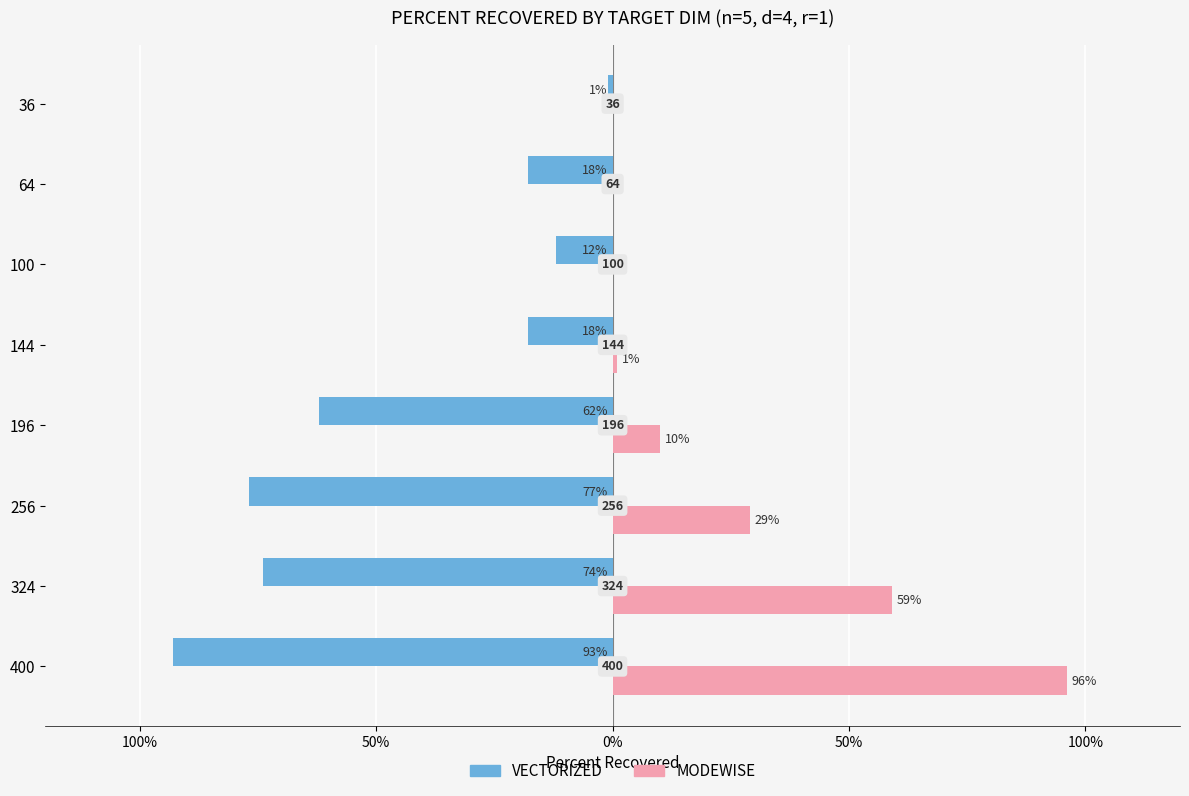

Reading right to left, transcribe all the data shown in this chart.

VECTORIZED: -1	-18	-12	-18	-62	-77	-74	-93
MODEWISE: 0	0	0	1	10	29	59	96